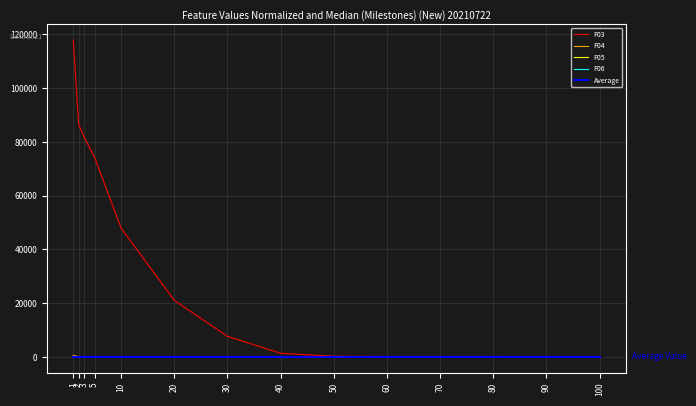

Which series has the largest total across all categories?

F03